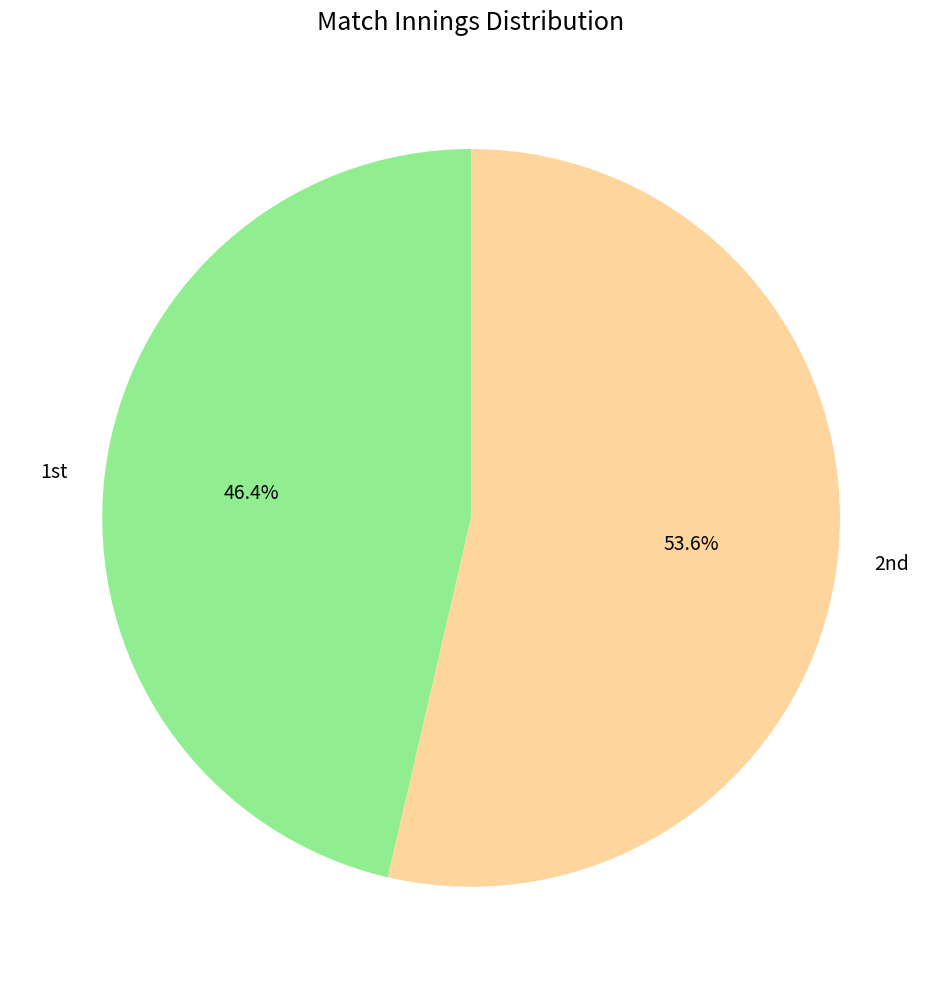

Count the number of slices in the pie.

2